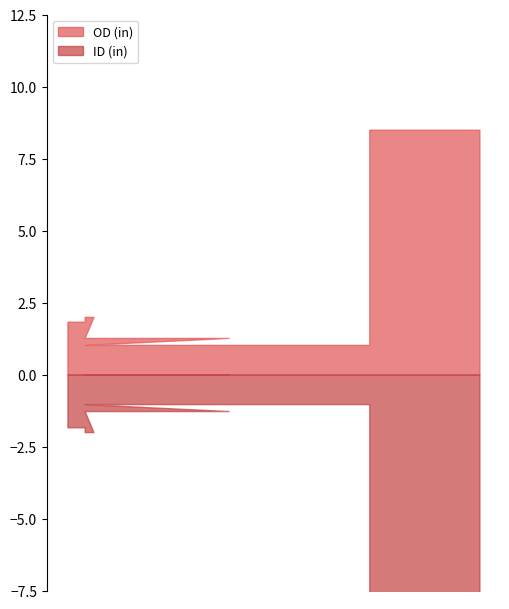

Reading left to right, list all the values displayed in this chart.

OD (in): 21.0	30.0	20.0	13.4	8.5
ID (in): 19.2	28.0	18.7	12.3	0.0